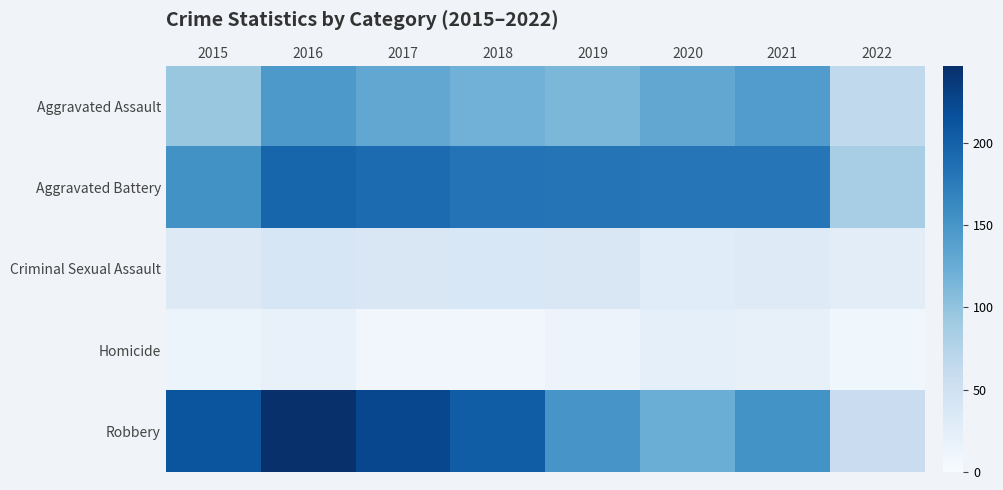

Reading left to right, what are all the values shown in this chart?

Aggravated Assault: 2015=95	2016=146	2017=131	2018=119	2019=113	2020=131	2021=142	2022=65
Aggravated Battery: 2015=154	2016=196	2017=191	2018=183	2019=182	2020=180	2021=181	2022=85
Criminal Sexual Assault: 2015=31	2016=39	2017=37	2018=38	2019=37	2020=28	2021=30	2022=26
Homicide: 2015=13	2016=18	2017=8	2018=8	2019=14	2020=22	2021=20	2022=9
Robbery: 2015=212	2016=247	2017=224	2018=204	2019=150	2020=124	2021=153	2022=56